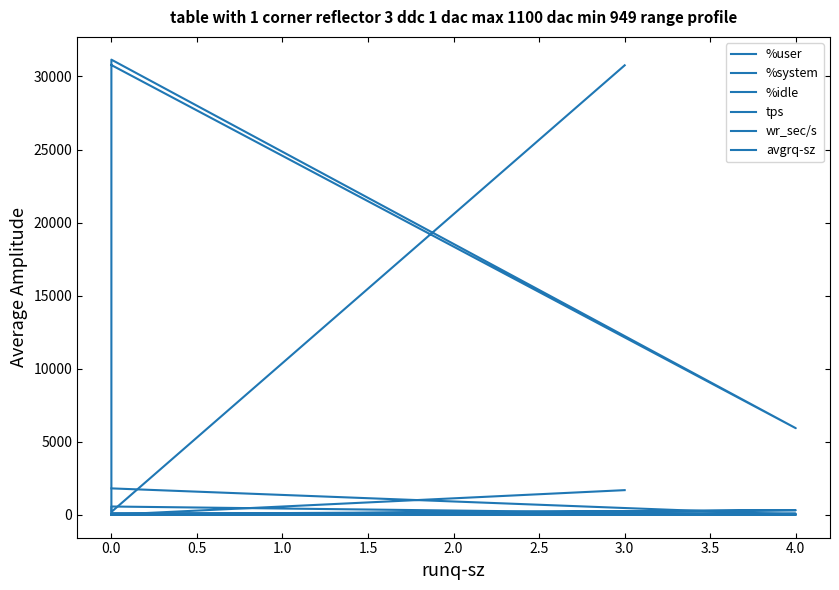

How many lines are shown in the chart?

6